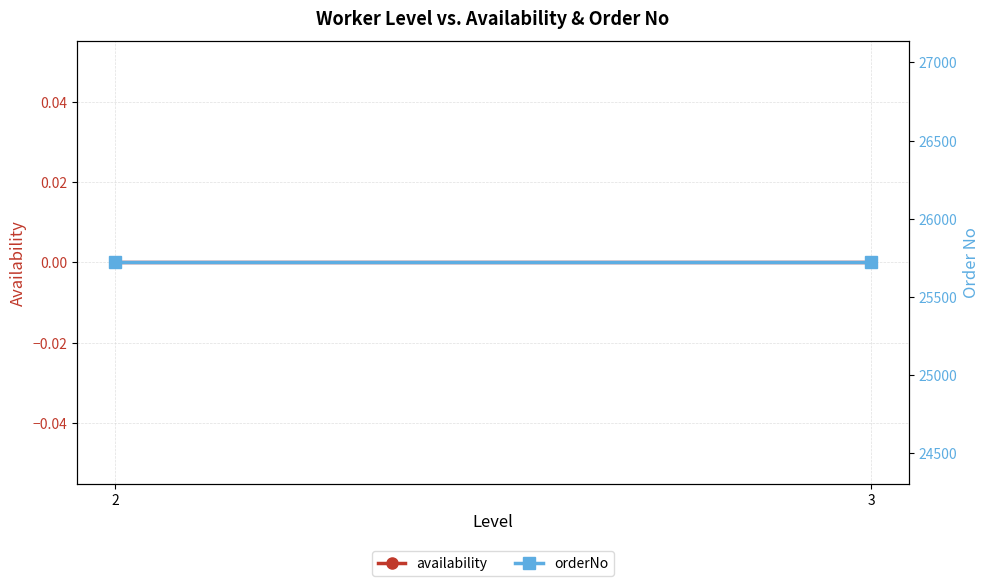

Which series has the widest spread of values?

availability